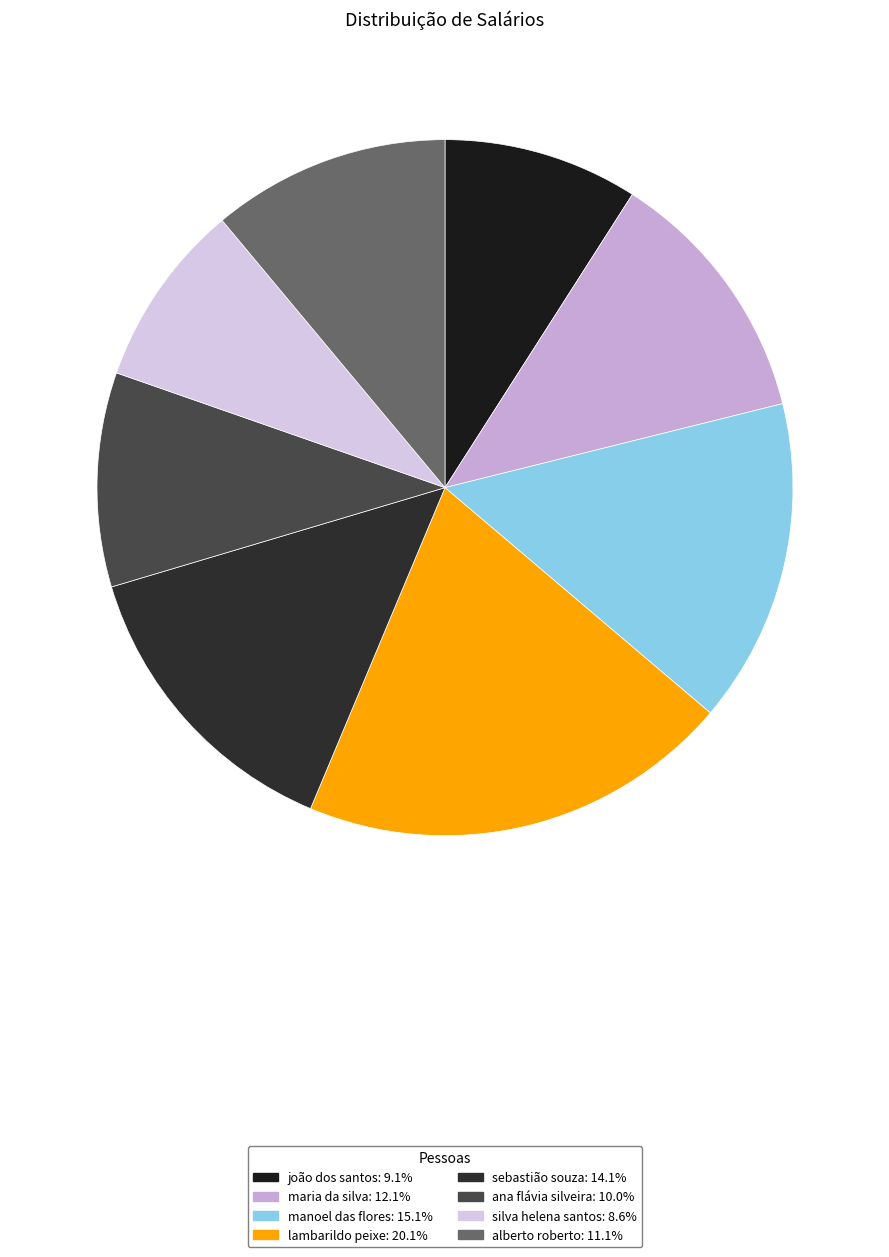

What is the largest slice in the pie chart?

lambarildo peixe